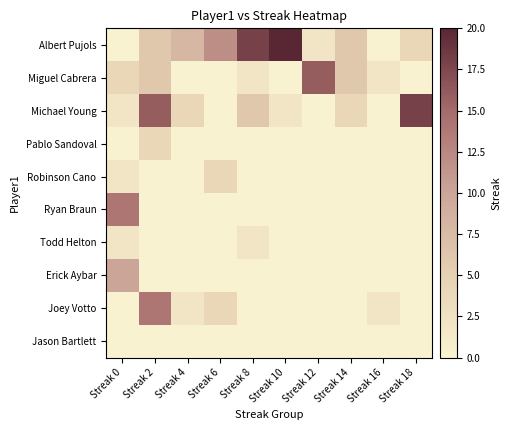

Count the number of data series in this chart.

10